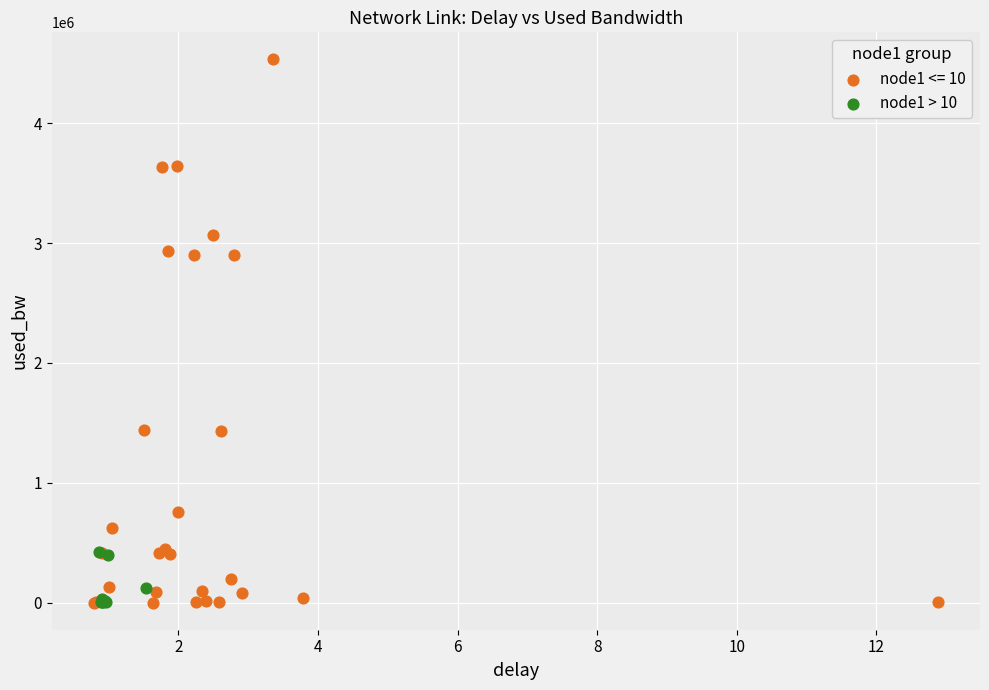

Which series has the largest Y range (max minus min)?

node1 <= 10